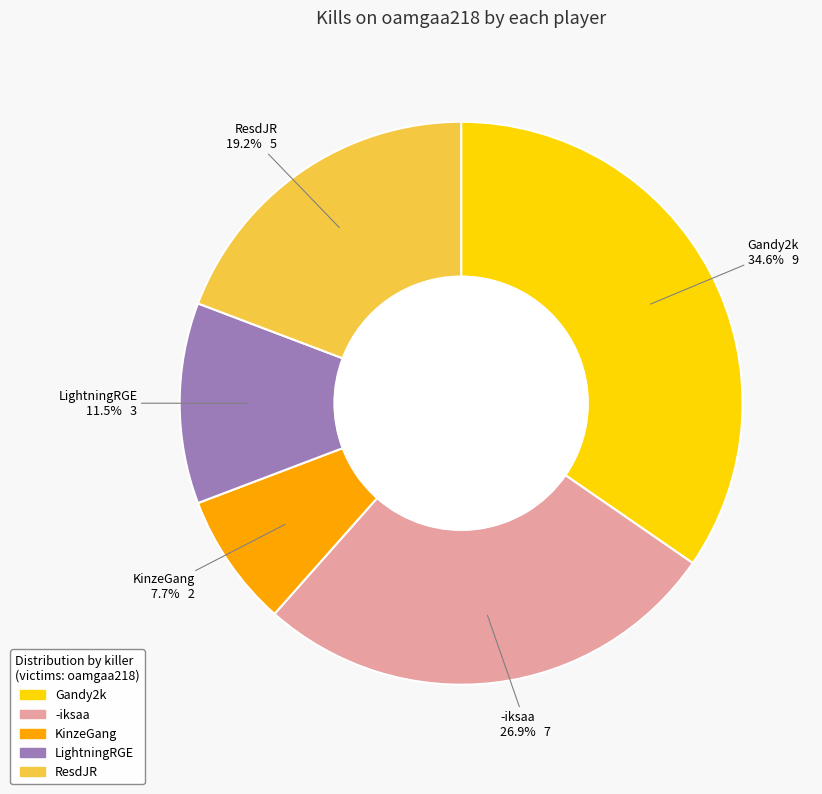

Is there a majority slice in this chart?

No